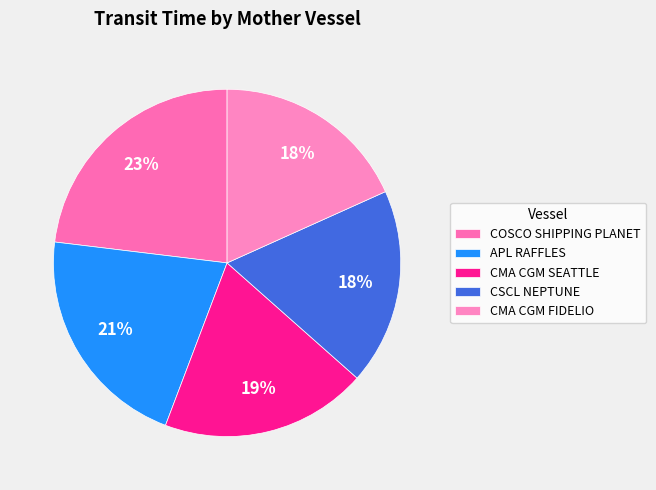

What percentage is NOT represented by COSCO SHIPPING PLANET?

76.9%